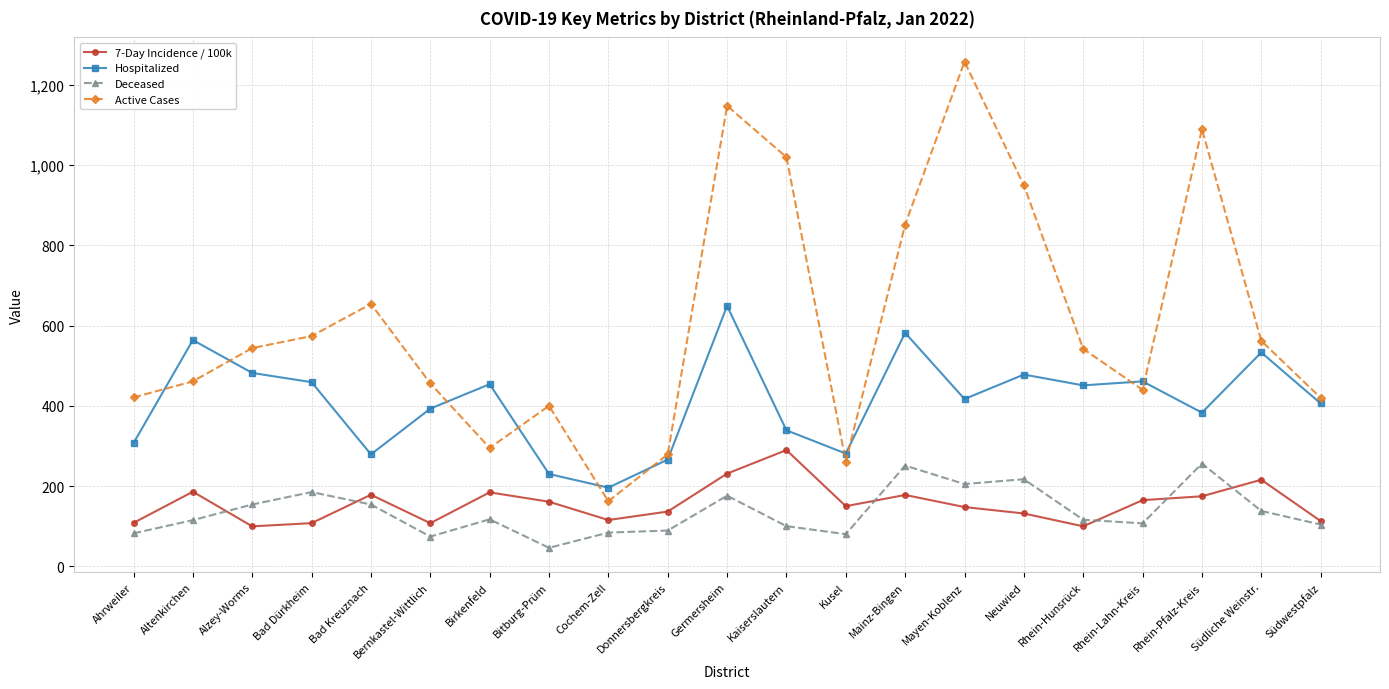

What is the value of the Hospitalized point at the 8th from the left?

230.0